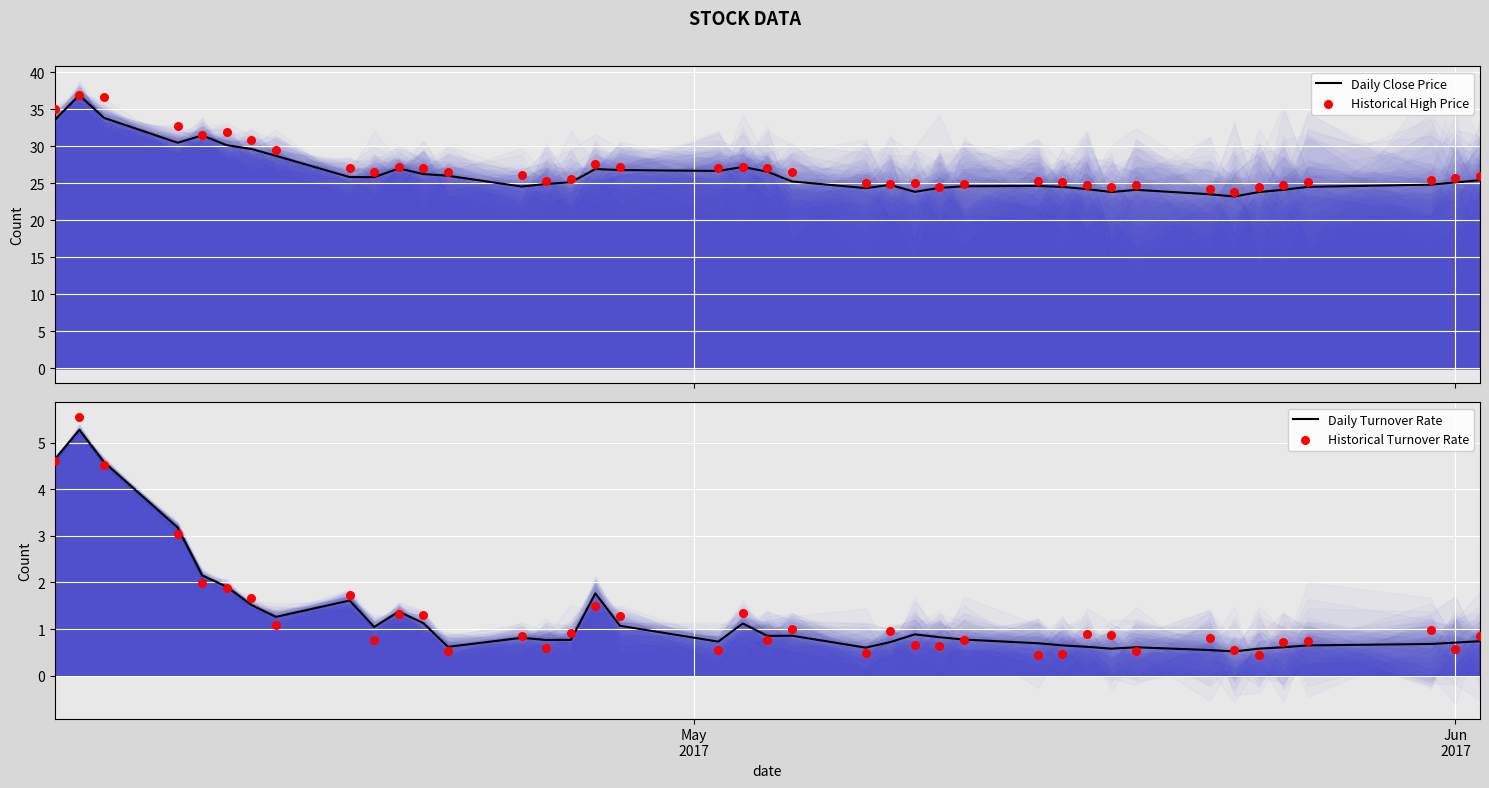

What are all the series names shown in the legend?

Daily Close Price, Historical High Price, Daily Turnover Rate, Historical Turnover Rate